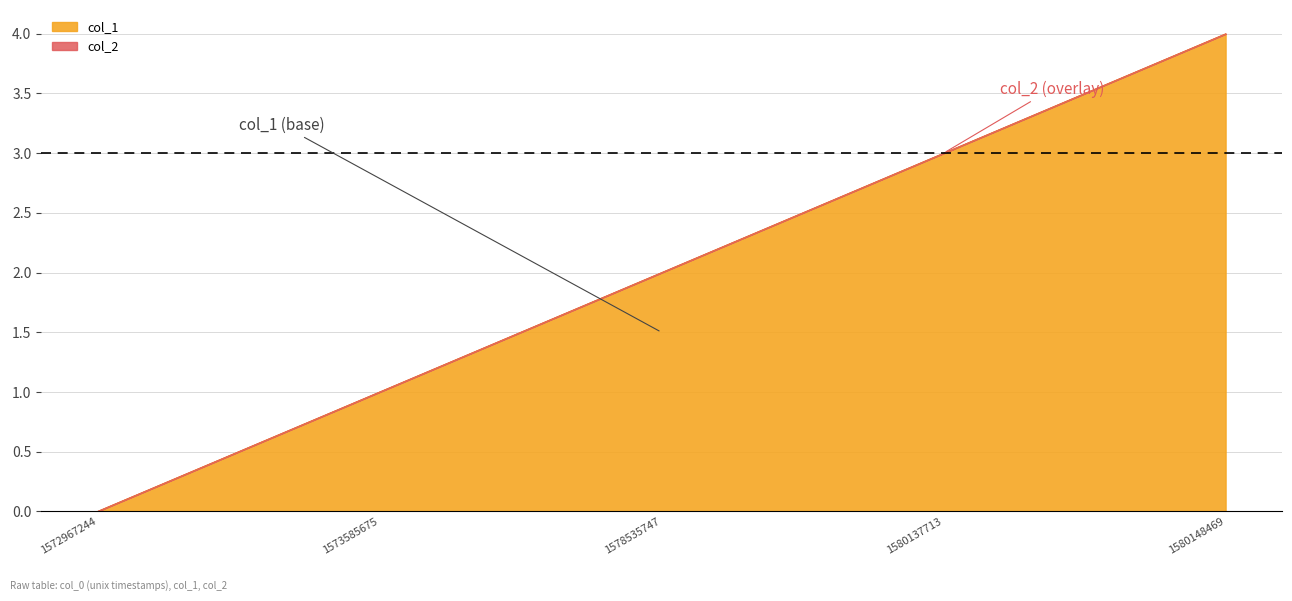

The value at 1572967244 is -1. True or false?

False